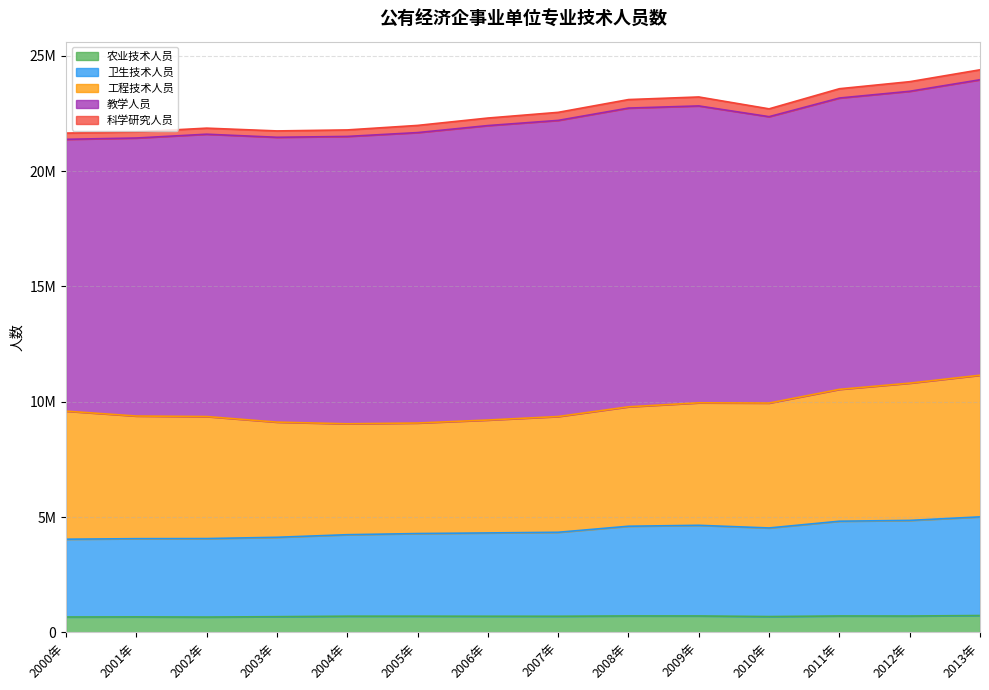

What position from the left is 2006年?

7